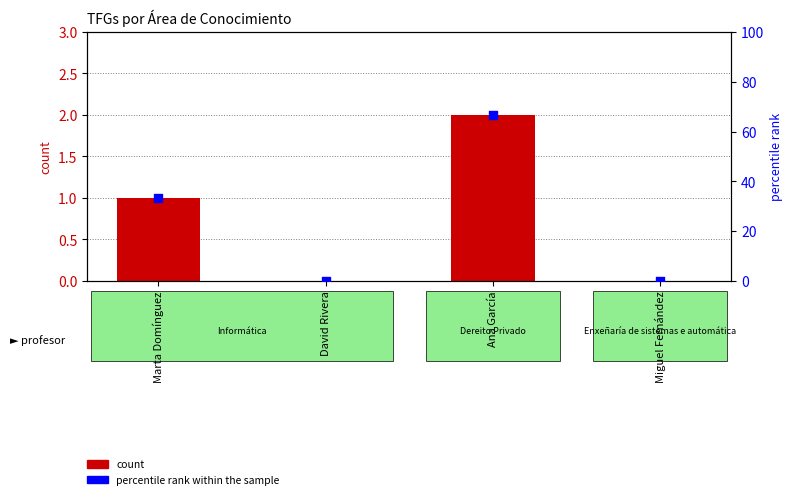

What are all the series names shown in the legend?

count, percentile rank within the sample